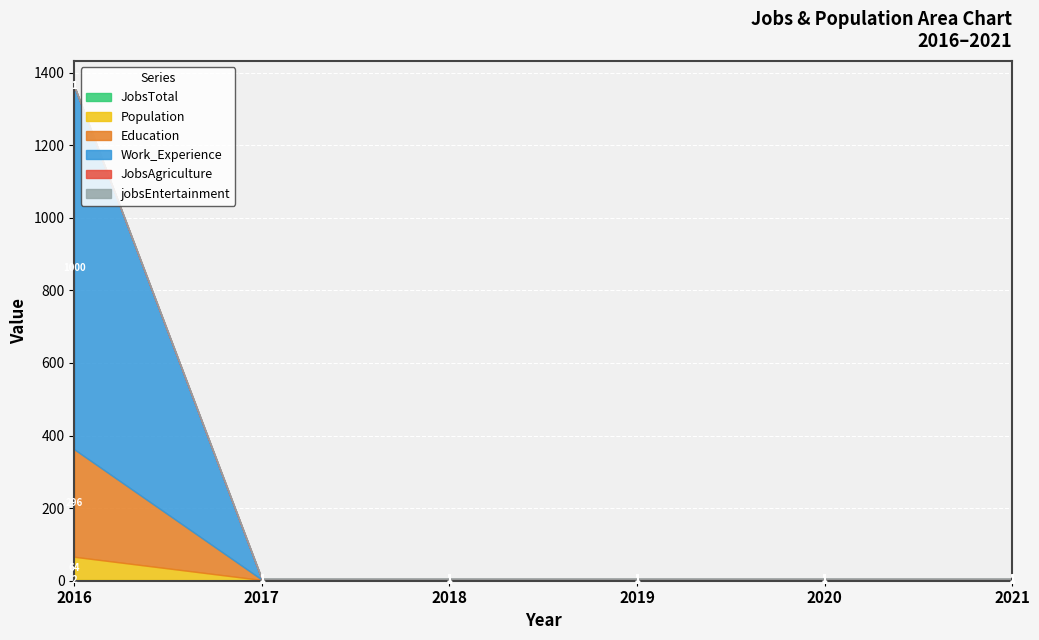

What is the minimum value for Work_Experience?

1